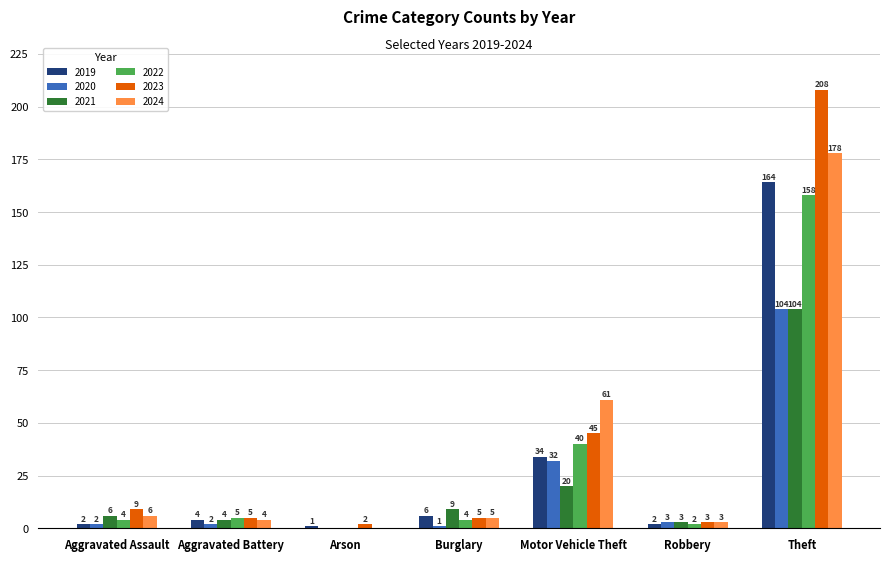

Between Aggravated Battery and Burglary, which series saw the biggest shift?

2021